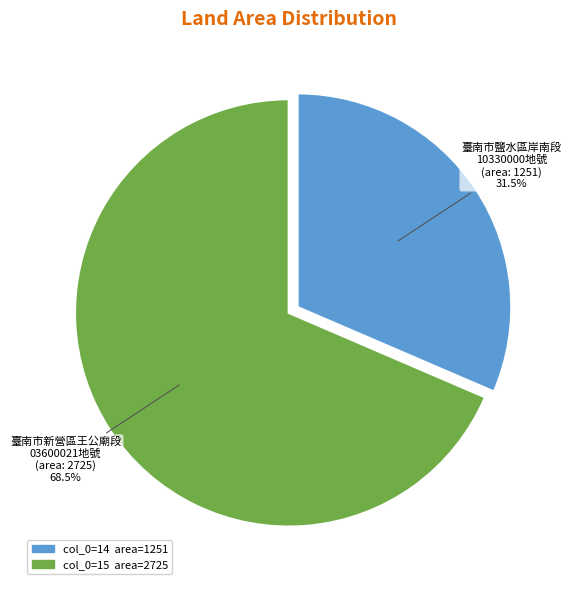

Does any single category account for the majority?

Yes